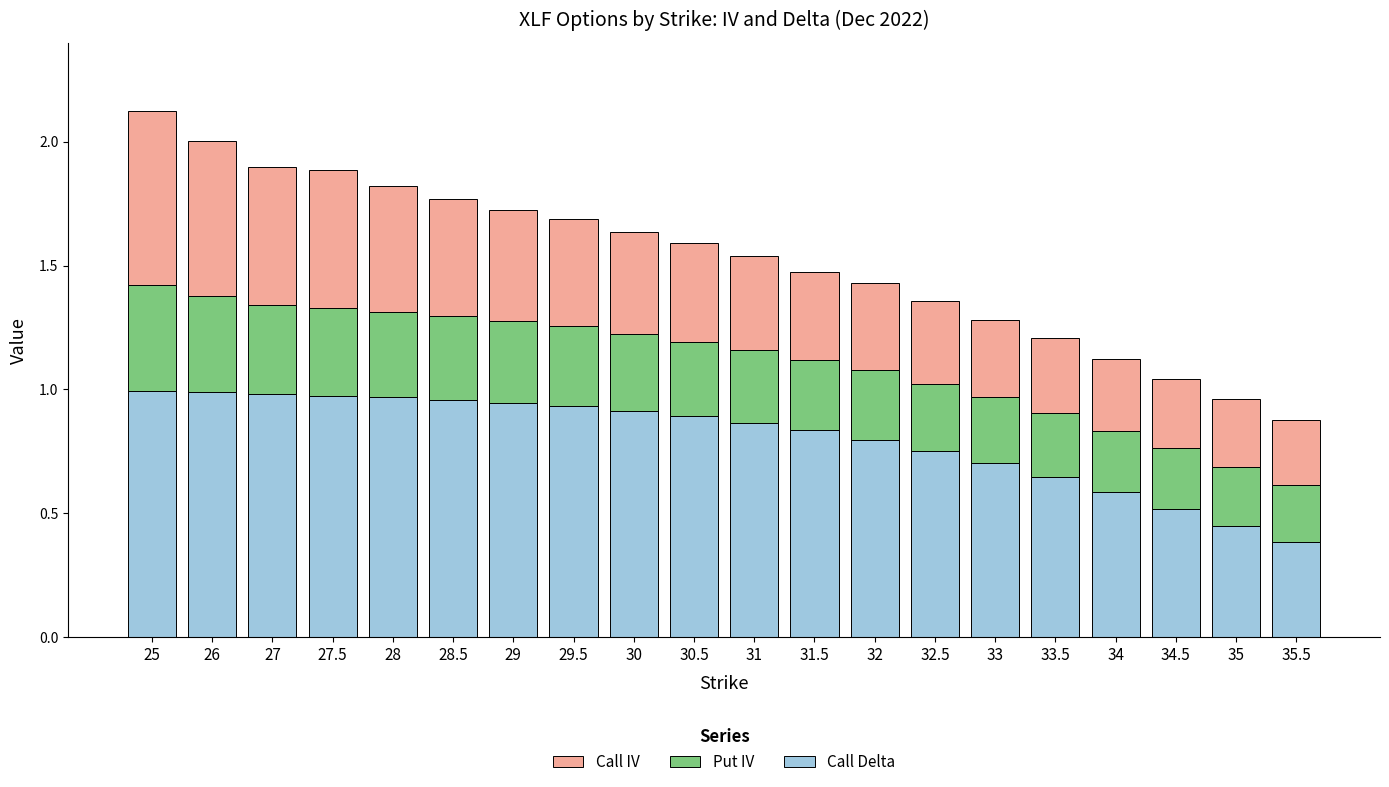

The Call Delta series shows 0.5 at 28. True or false?

False